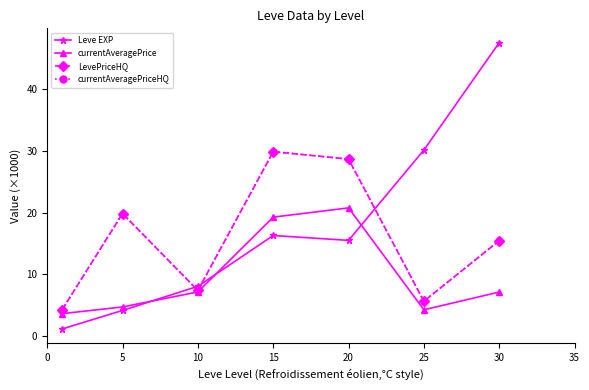

Is this an area chart (filled region under the line)?

No